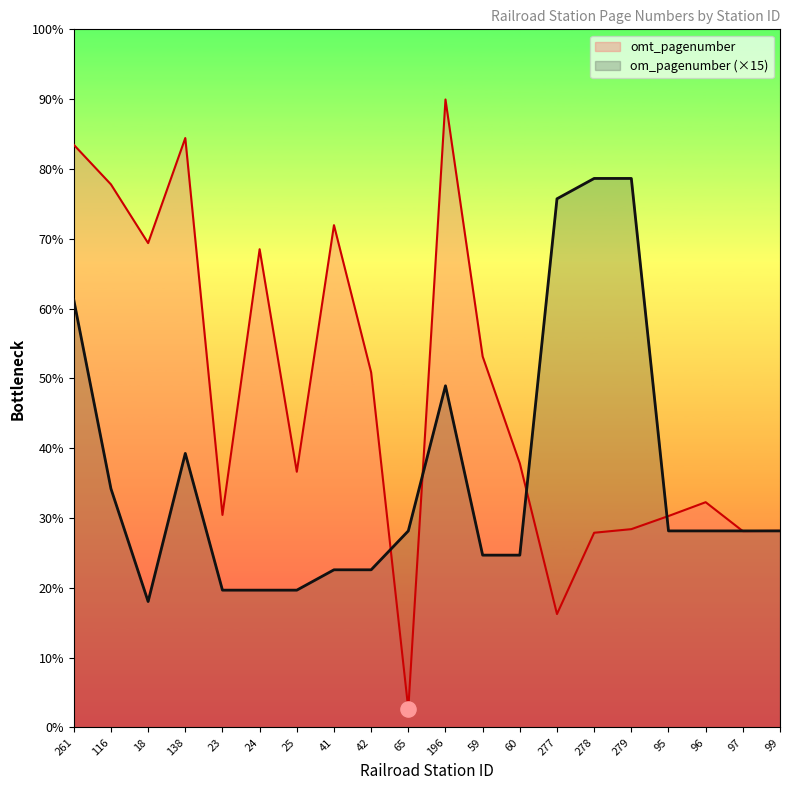

Is the value of omt_pagenumber at 99 greater than the value of om_pagenumber at 60?

Yes